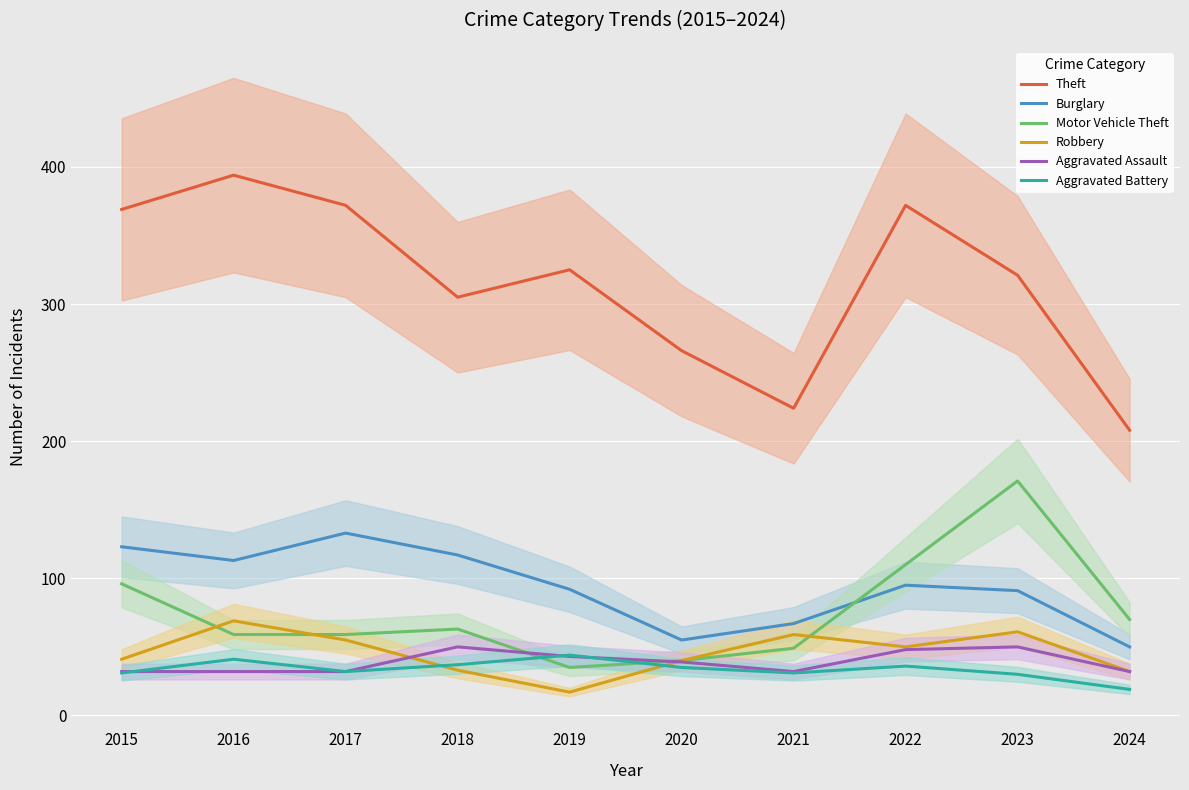

Reading right to left, list all the values displayed in this chart.

Theft: 2024=208	2023=321	2022=372	2021=224	2020=266	2019=325	2018=305	2017=372	2016=394	2015=369
Burglary: 2024=50	2023=91	2022=95	2021=67	2020=55	2019=92	2018=117	2017=133	2016=113	2015=123
Motor Vehicle Theft: 2024=70	2023=171	2022=110	2021=49	2020=40	2019=35	2018=63	2017=59	2016=59	2015=96
Robbery: 2024=32	2023=61	2022=50	2021=59	2020=40	2019=17	2018=33	2017=55	2016=69	2015=41
Aggravated Assault: 2024=32	2023=50	2022=48	2021=32	2020=39	2019=43	2018=50	2017=32	2016=32	2015=32
Aggravated Battery: 2024=19	2023=30	2022=36	2021=31	2020=35	2019=44	2018=37	2017=32	2016=41	2015=31